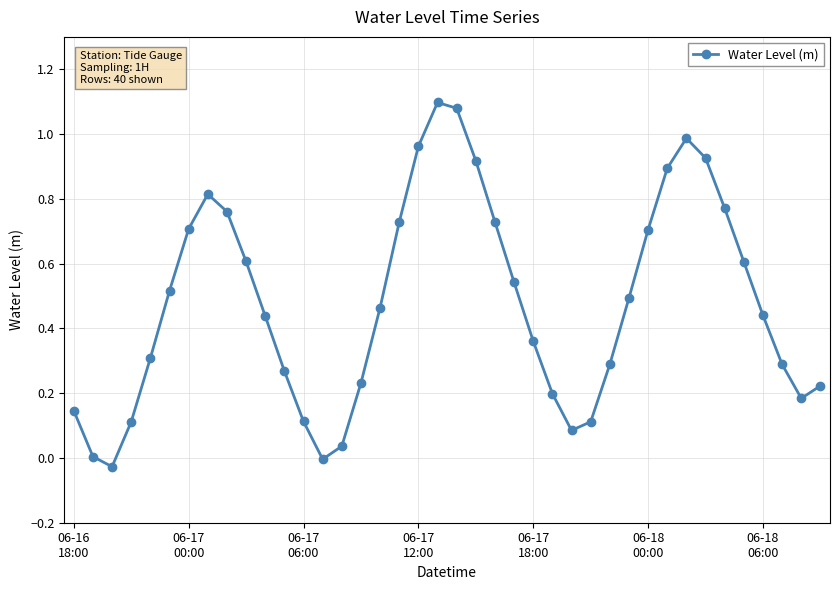

What is the sum of all values?

19.1